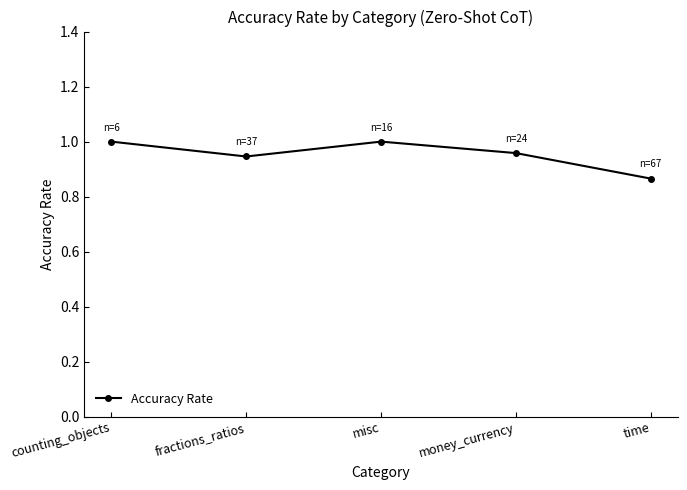

How many values are between 0 and 1?

5